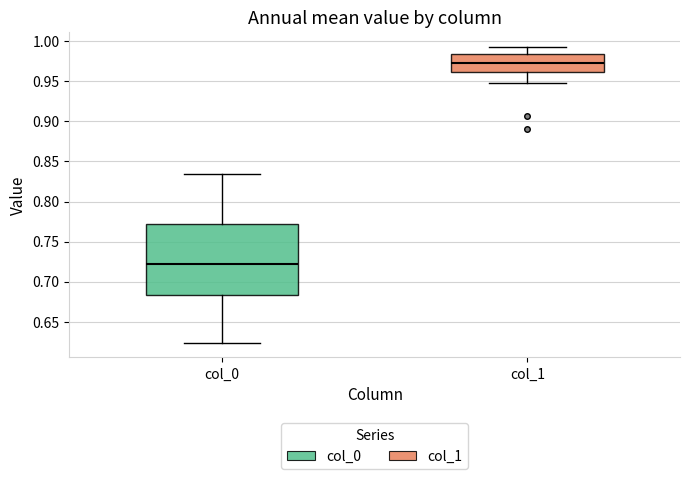

Which box is the tallest, from its lower edge to its upper edge?

col_0